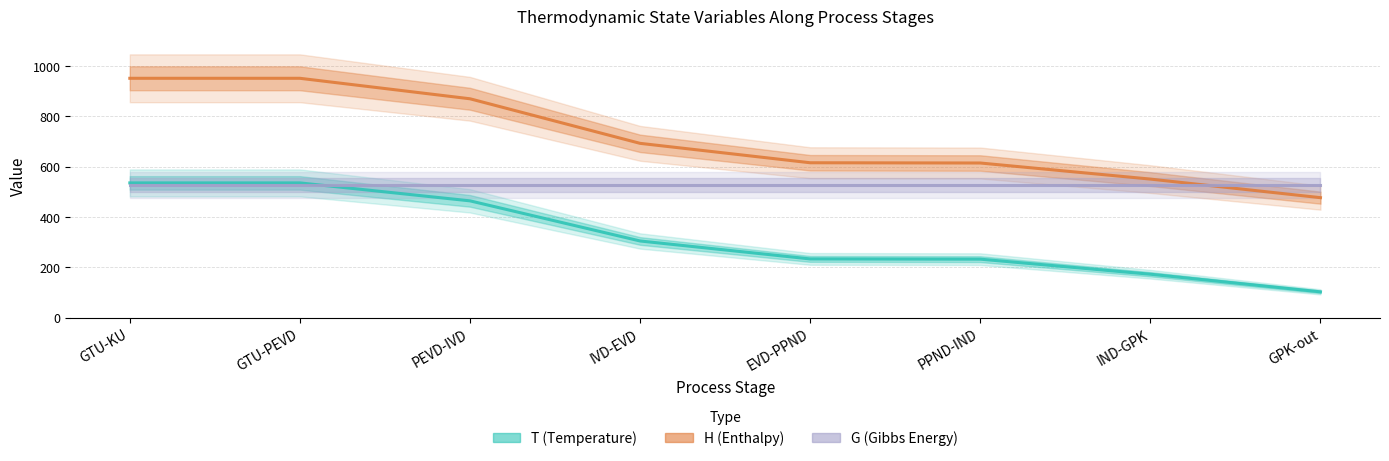

What is the value of the T (Temperature) point at the 5th from the left?

233.2